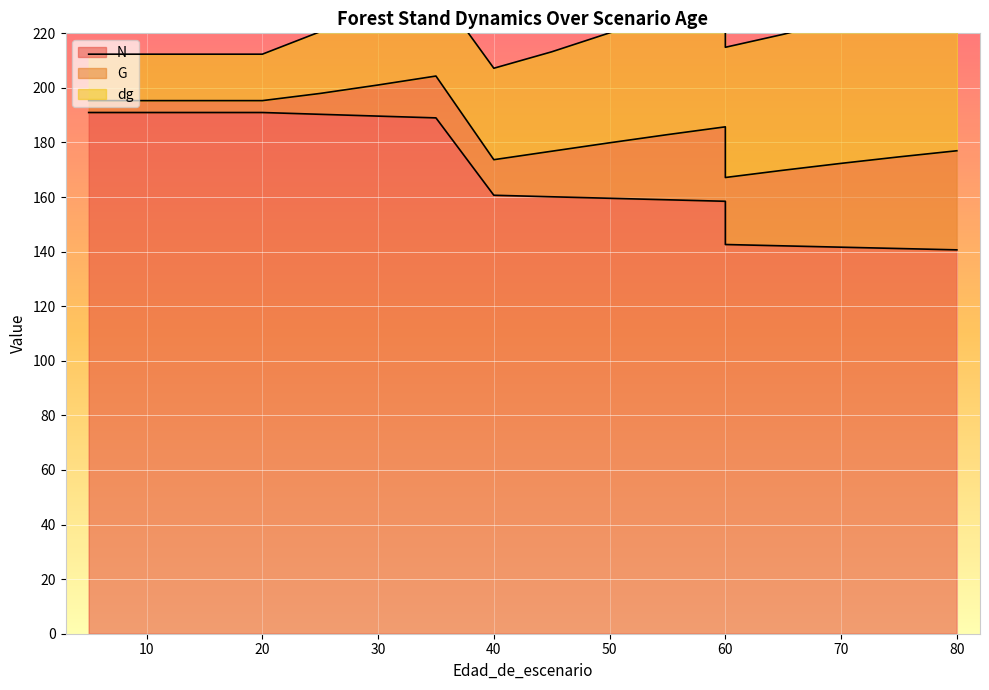

At 75, list the series in order from smallest to largest.

G, dg, N